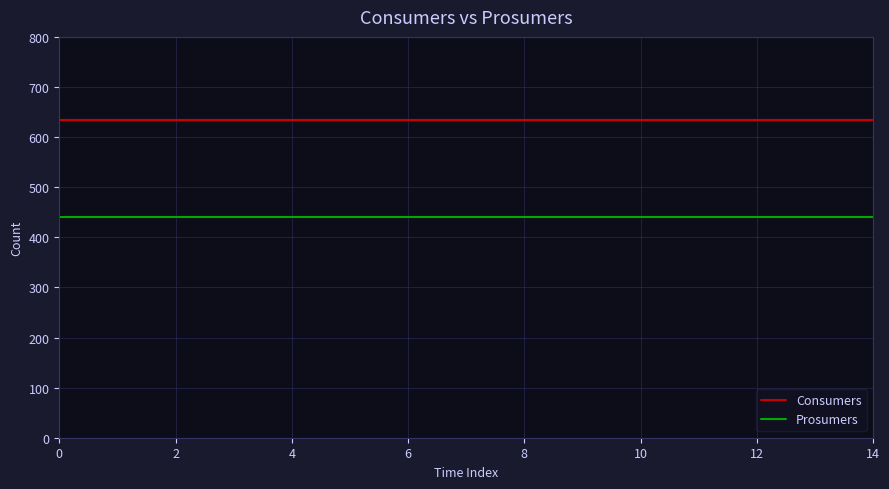

Which series has the largest total across all categories?

Consumers